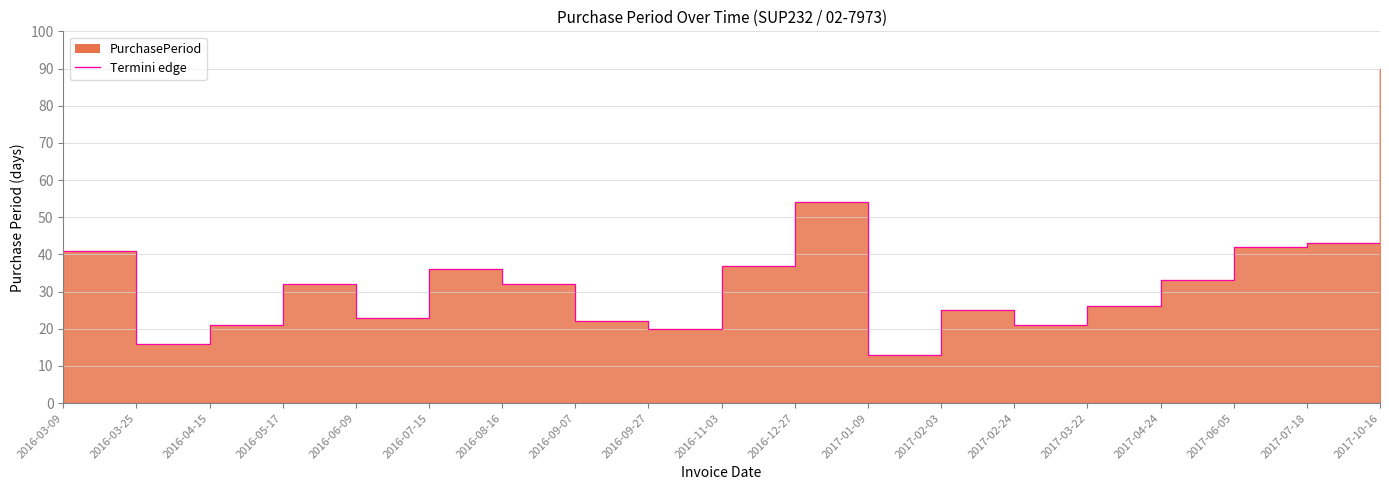

Which label corresponds to the smallest value in the chart?

2017-01-09